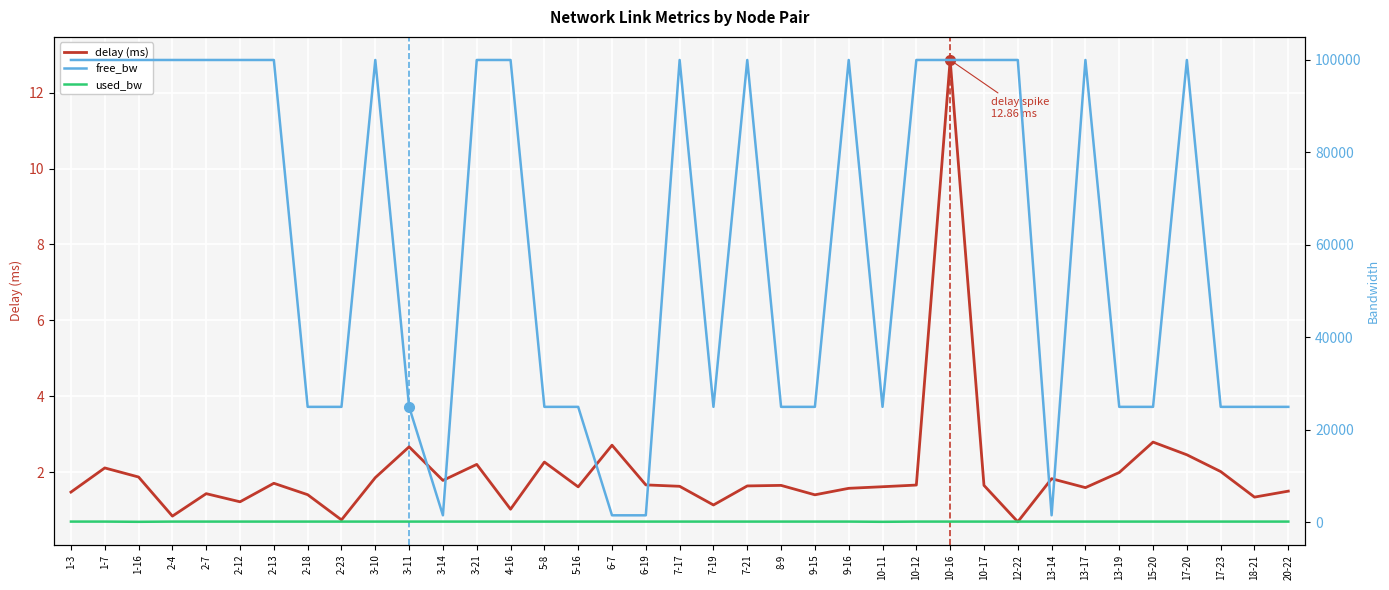

Which label corresponds to the largest value in the chart?

1-16